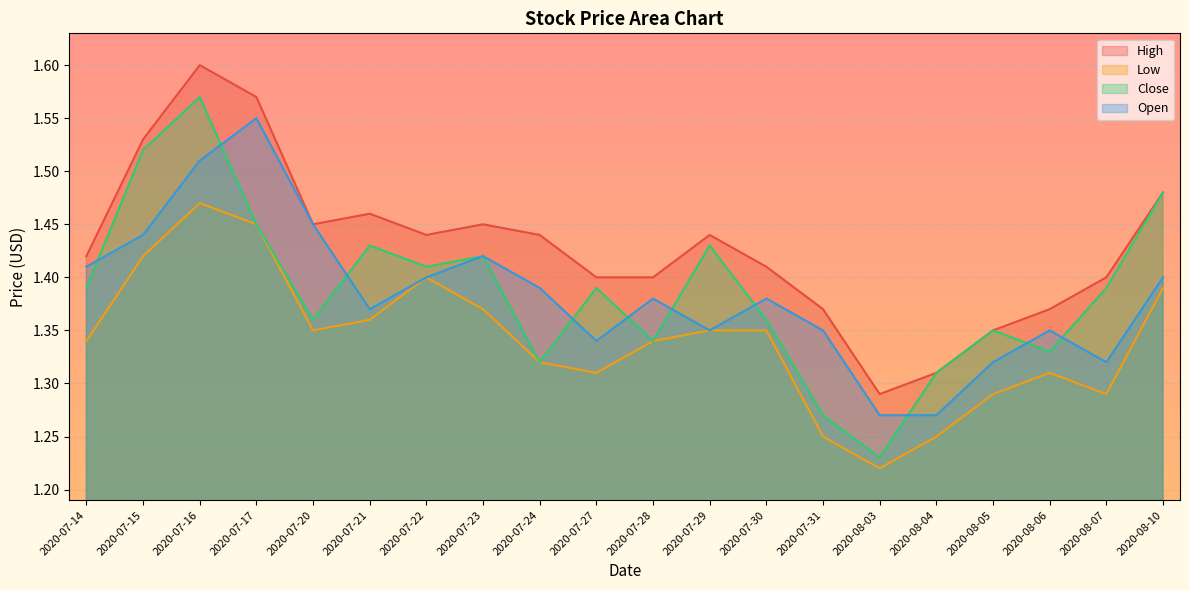

At how many categories does at least one series exceed 1?

20